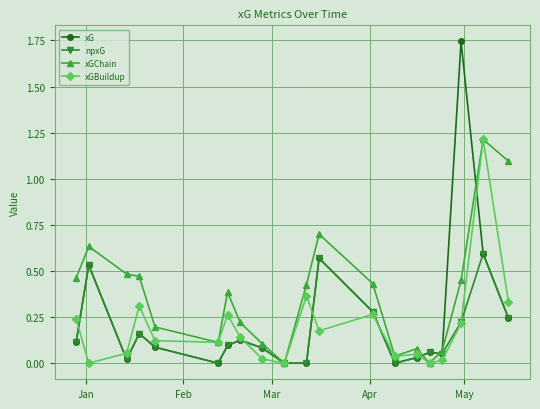

True or false: xGChain and xG cross at least once.

True